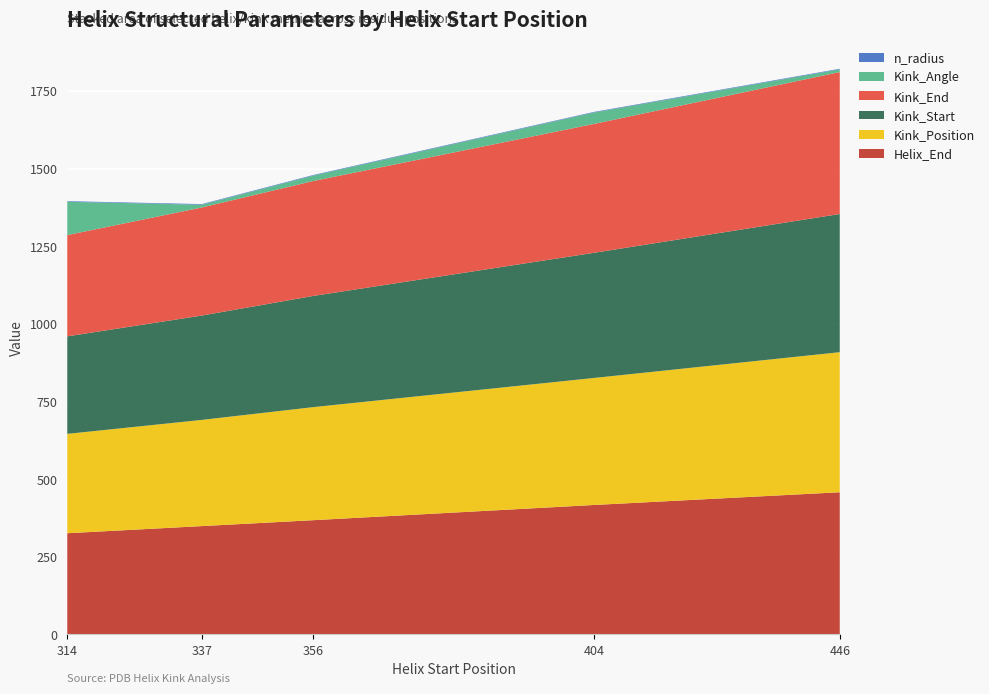

Reading left to right, extract all data points from this chart.

Helix_End: 314=326.0	337=349.0	356=368.0	404=417.0	446=458.0
Kink_Position: 314=320.0	337=342.0	356=364.0	404=409.0	446=451.0
Kink_Start: 314=314.0	337=336.0	356=358.0	404=403.0	446=445.0
Kink_End: 314=326.0	337=348.0	356=370.0	404=415.0	446=457.0
n_radius: 314=2.0	337=1.9	356=1.9	404=1.9	446=1.9
Kink_Angle: 314=107.3	337=8.9	356=17.4	404=36.8	446=8.7